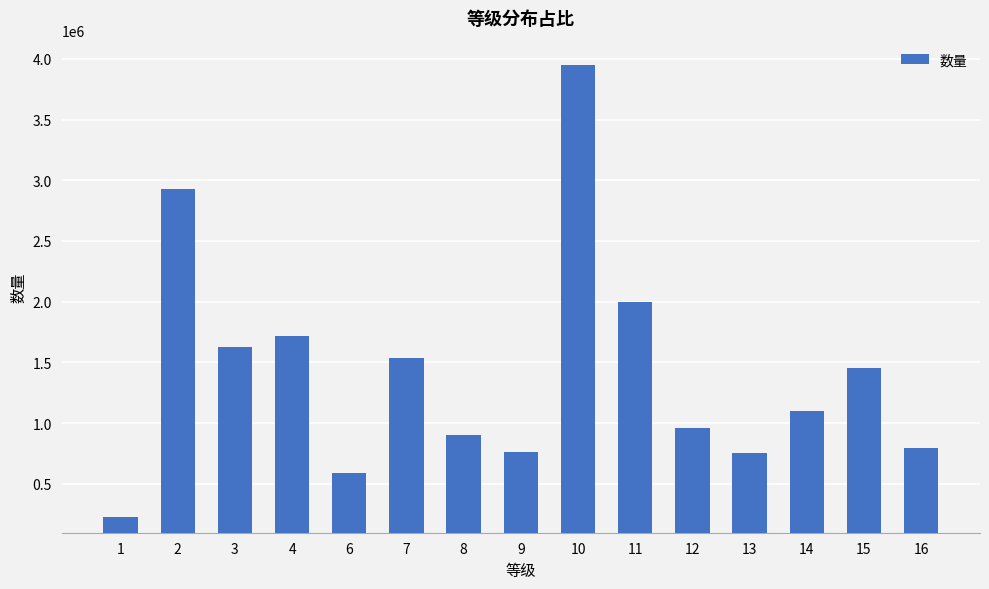

What is the approximate value at 10, to the nearest 10?

3952130